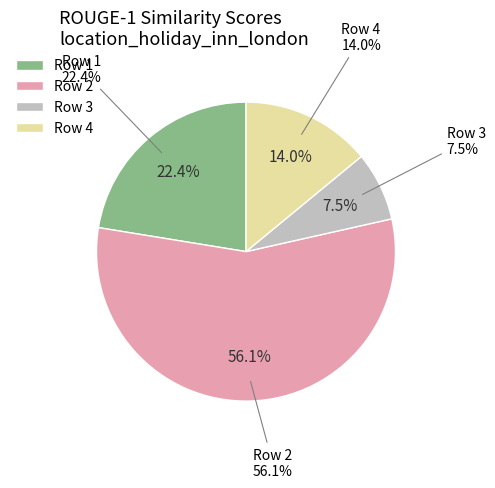

Rank the categories by value from lowest to highest.

3, 4, 1, 2